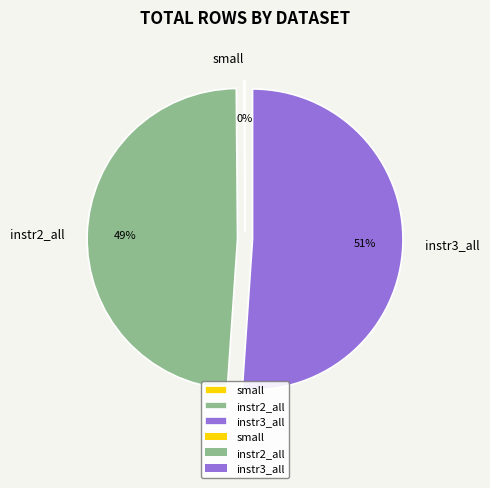

Is it true that instr2_all is 38% of the pie?

False